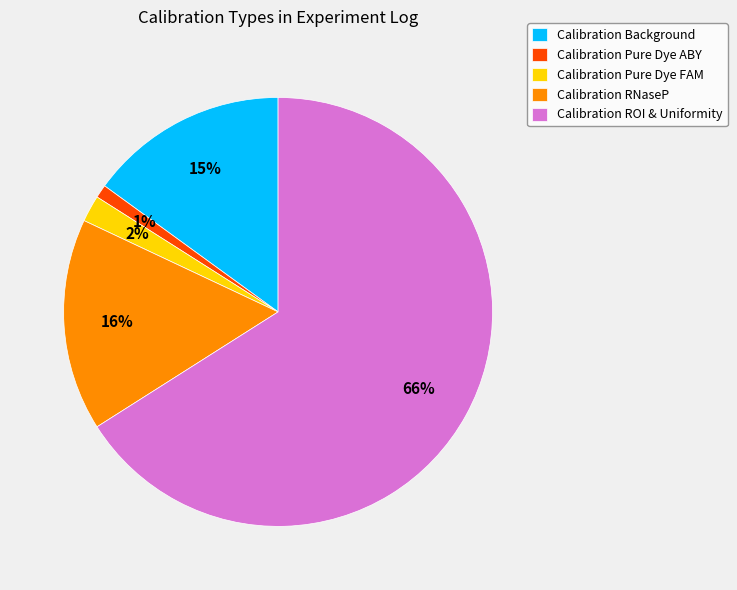

To the nearest percent, what is the difference between the largest and smallest slice percentages?

65%